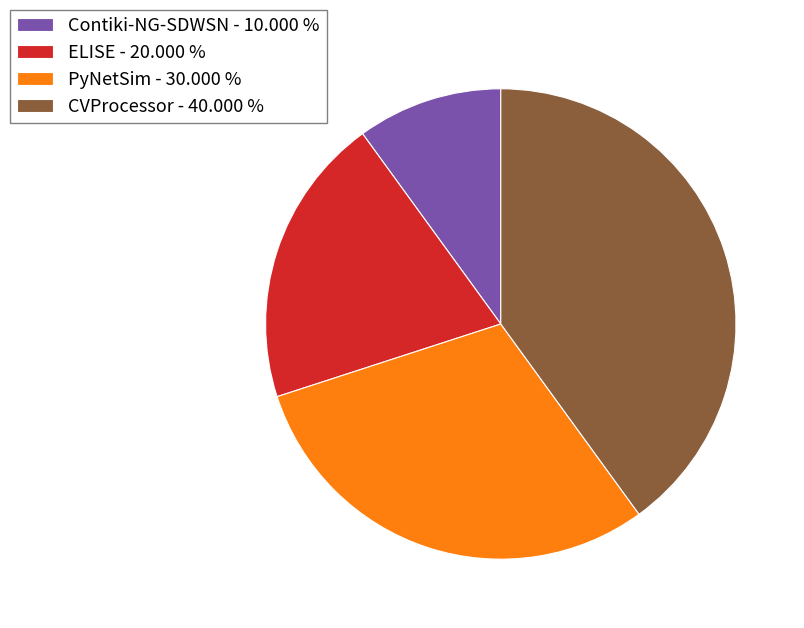

Which has a higher value, PyNetSim - 30.000 % or Contiki-NG-SDWSN - 10.000 %?

PyNetSim - 30.000 %